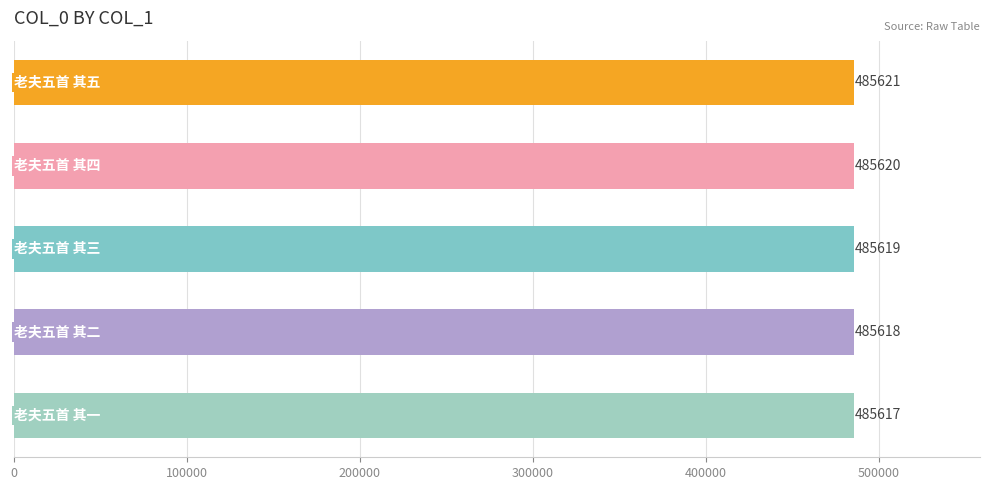

What is the average value?

485619